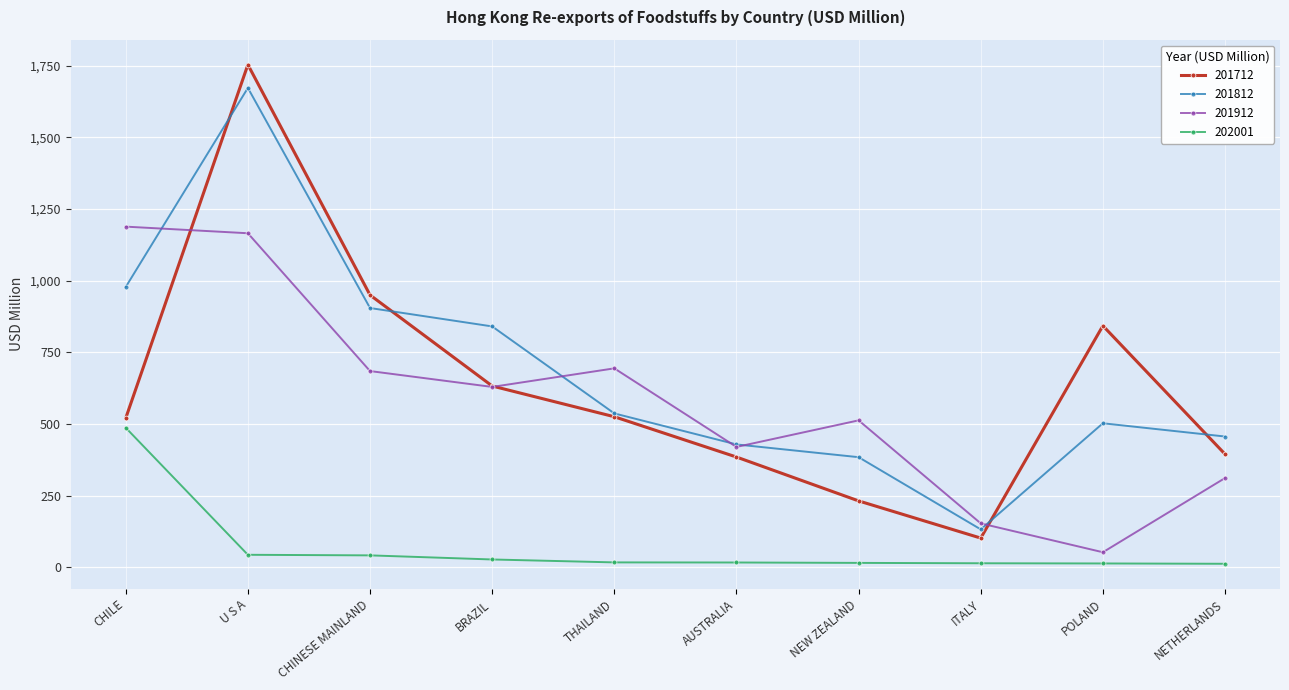

At how many categories does at least one series exceed 799?

5